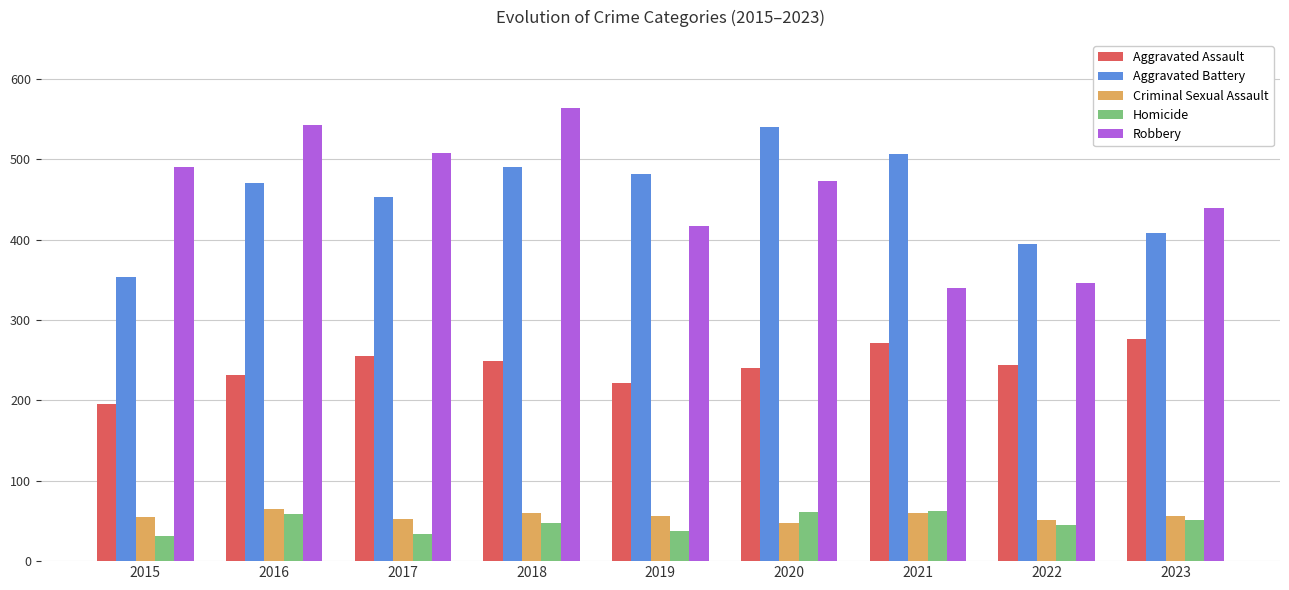

What is the total value across all series at 2021?

1242